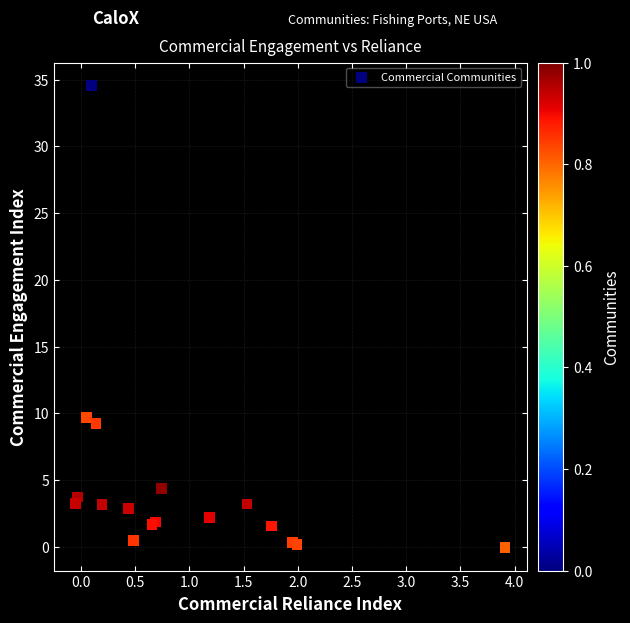

What Y value in the scatter plot is closest to 17?

9.7